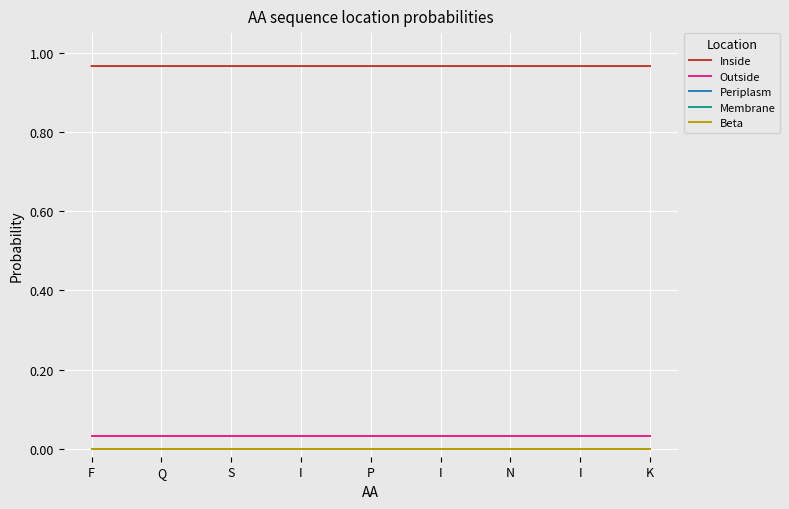

Is this an area chart (filled region under the line)?

No